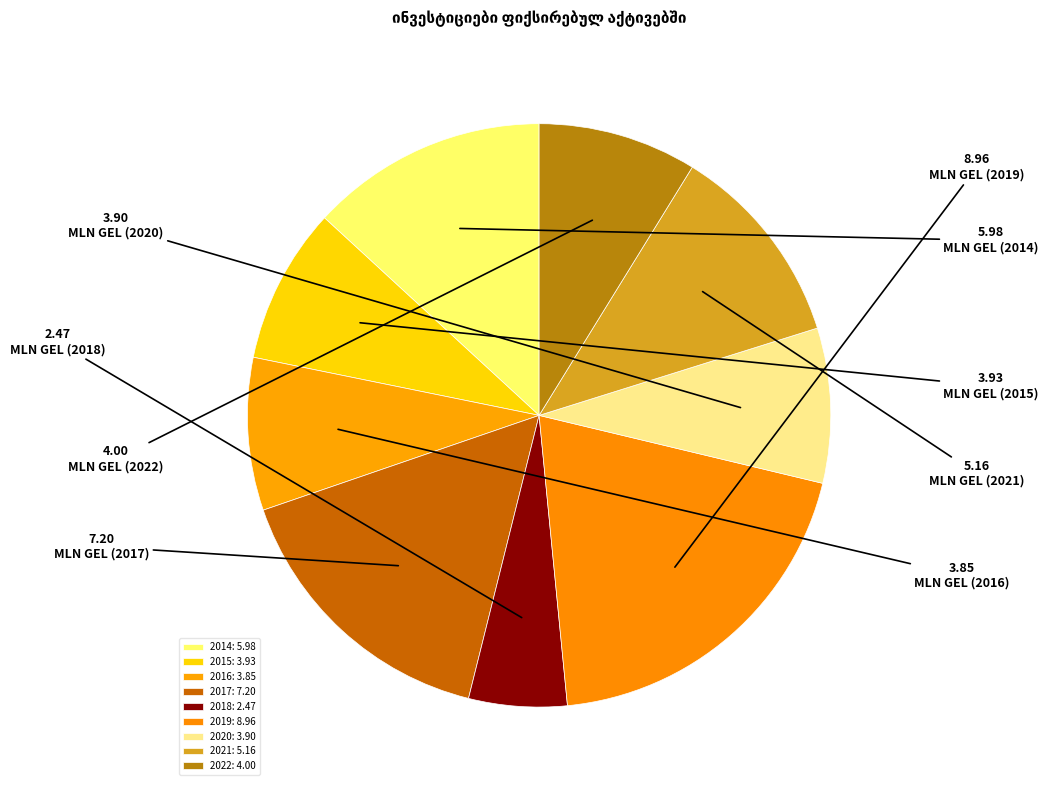

How many slices are in this pie chart?

9